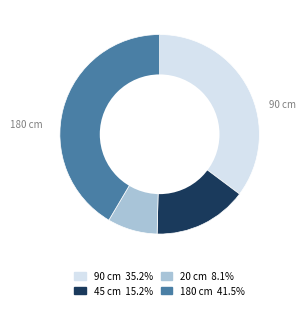

Is there any slice that represents more than half of the pie?

No